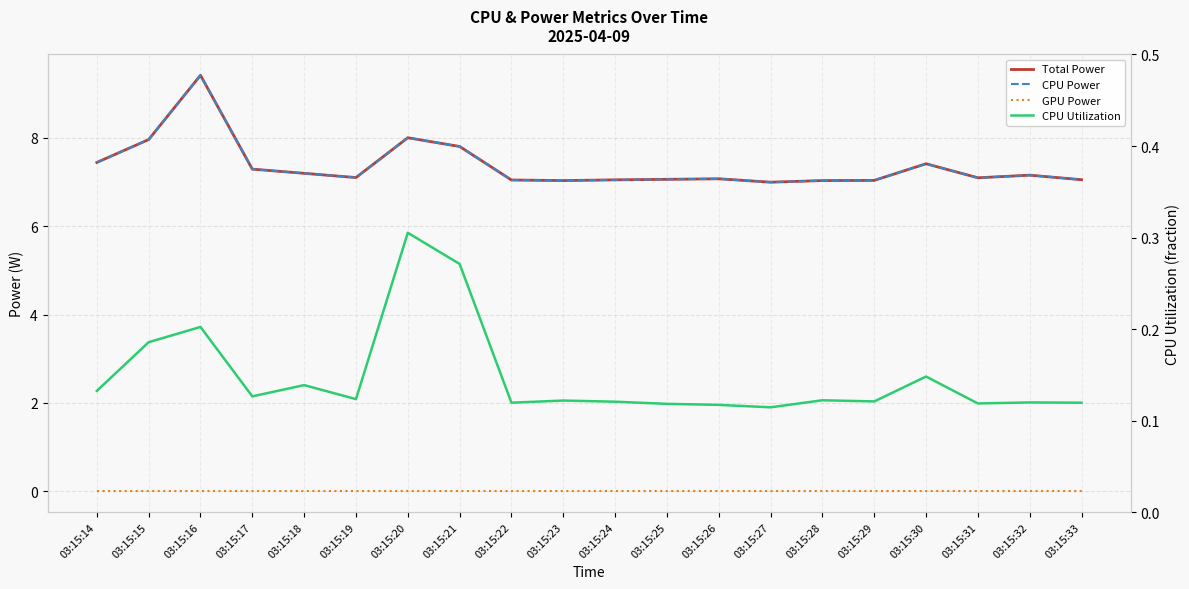

What is the greatest value displayed?

9.4